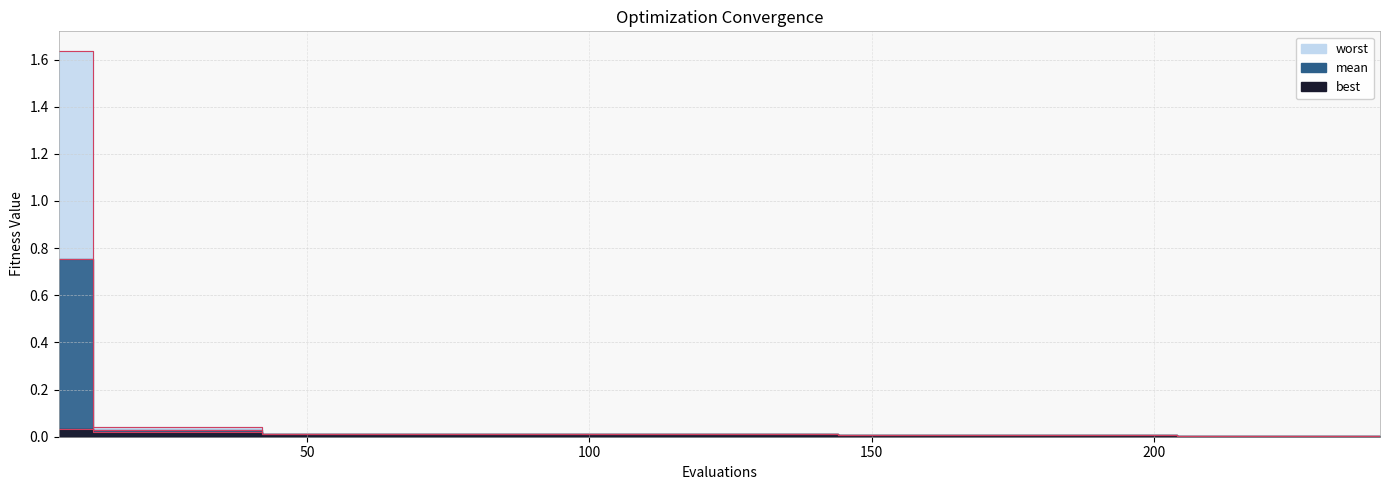

Reading right to left, transcribe all the data shown in this chart.

mean: 240=0.0	234=0.0	228=0.0	222=0.0	216=0.0	210=0.0	204=0.0	198=0.0	192=0.0	186=0.0	180=0.0	174=0.0	168=0.0	162=0.0	156=0.0	150=0.0	144=0.0	138=0.0	132=0.0	126=0.0	120=0.0	114=0.0	108=0.0	102=0.0	96=0.0	90=0.0	84=0.0	78=0.0	72=0.0	66=0.0	60=0.0	54=0.0	48=0.0	42=0.0	36=0.0	30=0.0	24=0.0	18=0.0	12=0.0	6=0.8
best: 240=0.0	234=0.0	228=0.0	222=0.0	216=0.0	210=0.0	204=0.0	198=0.0	192=0.0	186=0.0	180=0.0	174=0.0	168=0.0	162=0.0	156=0.0	150=0.0	144=0.0	138=0.0	132=0.0	126=0.0	120=0.0	114=0.0	108=0.0	102=0.0	96=0.0	90=0.0	84=0.0	78=0.0	72=0.0	66=0.0	60=0.0	54=0.0	48=0.0	42=0.0	36=0.0	30=0.0	24=0.0	18=0.0	12=0.0	6=0.0
worst: 240=0.0	234=0.0	228=0.0	222=0.0	216=0.0	210=0.0	204=0.0	198=0.0	192=0.0	186=0.0	180=0.0	174=0.0	168=0.0	162=0.0	156=0.0	150=0.0	144=0.0	138=0.0	132=0.0	126=0.0	120=0.0	114=0.0	108=0.0	102=0.0	96=0.0	90=0.0	84=0.0	78=0.0	72=0.0	66=0.0	60=0.0	54=0.0	48=0.0	42=0.0	36=0.0	30=0.0	24=0.0	18=0.0	12=0.0	6=1.6